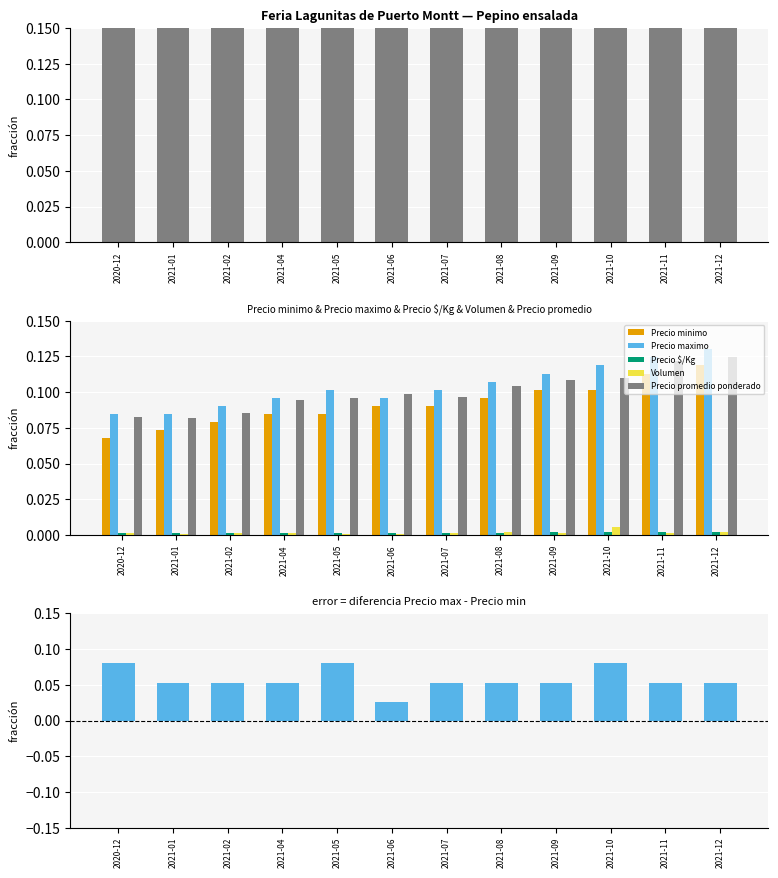

Reading left to right, extract all data points from this chart.

Precio promedio ponderado: 0.1	0.1	0.1	0.1	0.1	0.1	0.1	0.1	0.1	0.1	0.1	0.1
Precio minimo: 0.1	0.1	0.1	0.1	0.1	0.1	0.1	0.1	0.1	0.1	0.1	0.1
Precio maximo: 0.1	0.1	0.1	0.1	0.1	0.1	0.1	0.1	0.1	0.1	0.1	0.1
Precio $/Kg: 0.0	0.0	0.0	0.0	0.0	0.0	0.0	0.0	0.0	0.0	0.0	0.0
Volumen: 0.0	0.0	0.0	0.0	0.0	0.0	0.0	0.0	0.0	0.0	0.0	0.0
Precio maximo - Precio minimo: 0.1	0.1	0.1	0.1	0.1	0.0	0.1	0.1	0.1	0.1	0.1	0.1